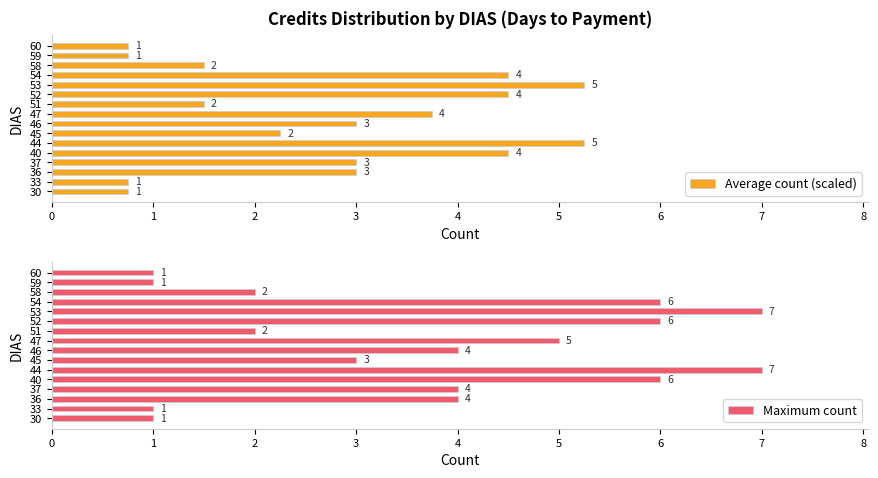

List the series in order of their overall mean, lowest first.

Average count (scaled), Maximum count